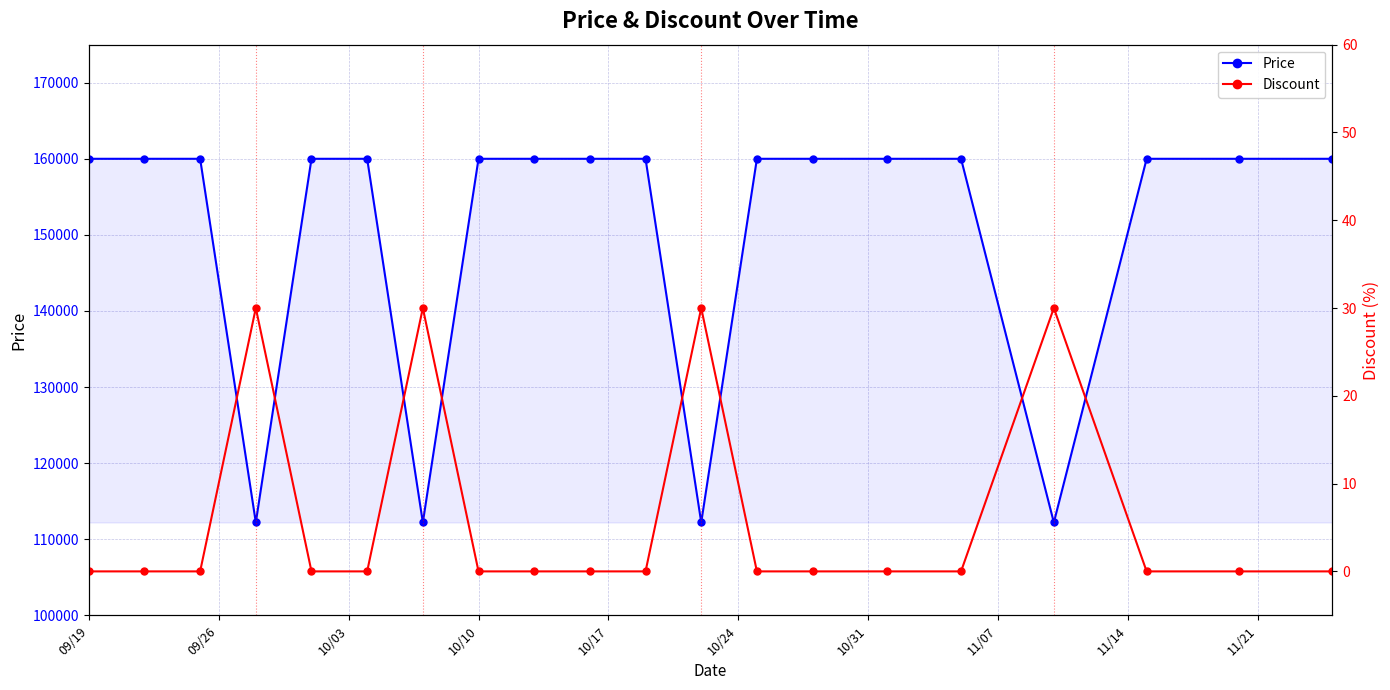

How many lines are shown in the chart?

2